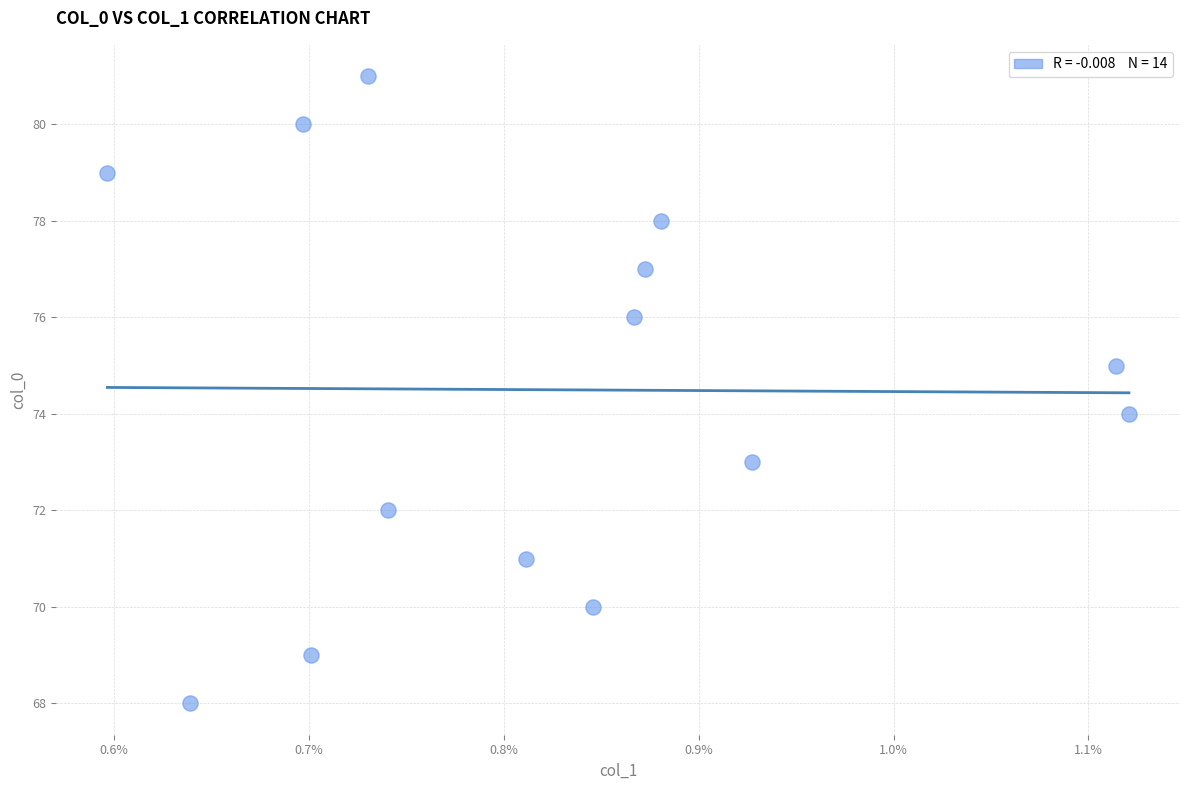

What is the range of Y values (max minus min)?

13